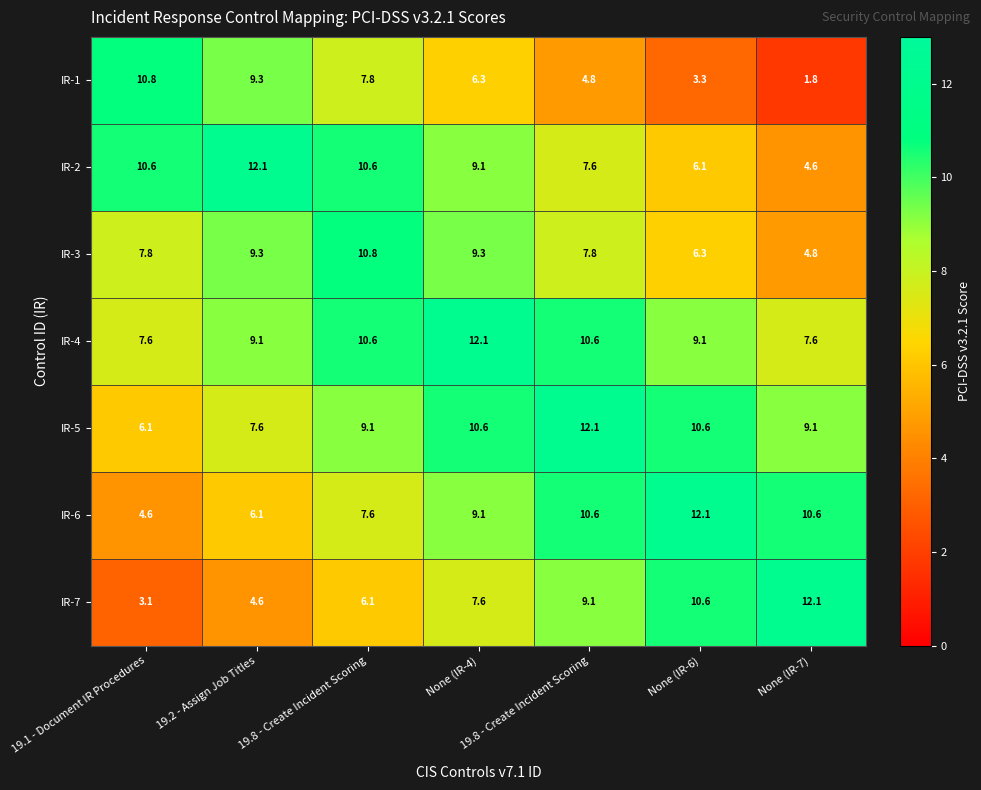

Reading left to right, extract all data points from this chart.

IR-1: 19.1 - Document IR Procedures=10.8	19.2 - Assign Job Titles=9.3	19.8 - Create Incident Scoring=7.8	None (IR-4)=6.3	19.8 - Create Incident Scoring=4.8	None (IR-6)=3.3	None (IR-7)=1.8
IR-2: 19.1 - Document IR Procedures=10.6	19.2 - Assign Job Titles=12.1	19.8 - Create Incident Scoring=10.6	None (IR-4)=9.1	19.8 - Create Incident Scoring=7.6	None (IR-6)=6.1	None (IR-7)=4.6
IR-3: 19.1 - Document IR Procedures=7.8	19.2 - Assign Job Titles=9.3	19.8 - Create Incident Scoring=10.8	None (IR-4)=9.3	19.8 - Create Incident Scoring=7.8	None (IR-6)=6.3	None (IR-7)=4.8
IR-4: 19.1 - Document IR Procedures=7.6	19.2 - Assign Job Titles=9.1	19.8 - Create Incident Scoring=10.6	None (IR-4)=12.1	19.8 - Create Incident Scoring=10.6	None (IR-6)=9.1	None (IR-7)=7.6
IR-5: 19.1 - Document IR Procedures=6.1	19.2 - Assign Job Titles=7.6	19.8 - Create Incident Scoring=9.1	None (IR-4)=10.6	19.8 - Create Incident Scoring=12.1	None (IR-6)=10.6	None (IR-7)=9.1
IR-6: 19.1 - Document IR Procedures=4.6	19.2 - Assign Job Titles=6.1	19.8 - Create Incident Scoring=7.6	None (IR-4)=9.1	19.8 - Create Incident Scoring=10.6	None (IR-6)=12.1	None (IR-7)=10.6
IR-7: 19.1 - Document IR Procedures=3.1	19.2 - Assign Job Titles=4.6	19.8 - Create Incident Scoring=6.1	None (IR-4)=7.6	19.8 - Create Incident Scoring=9.1	None (IR-6)=10.6	None (IR-7)=12.1